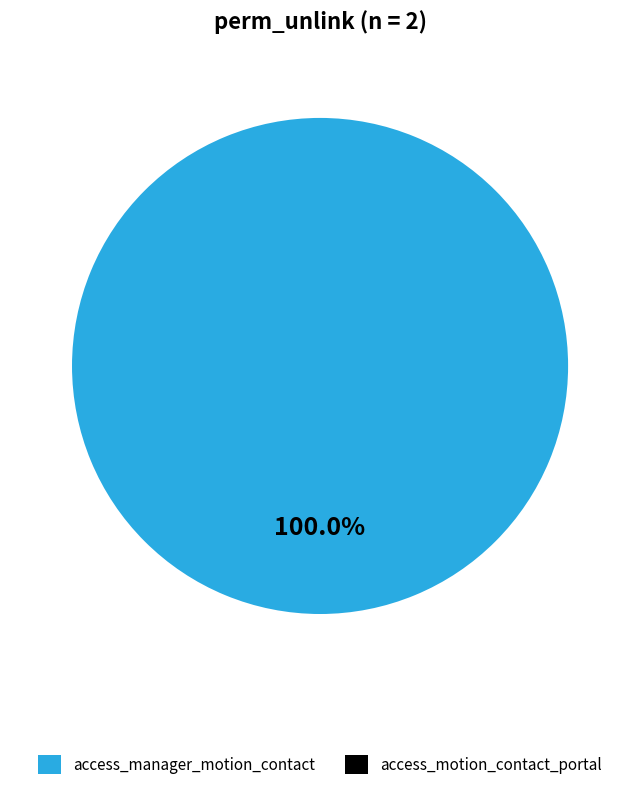

To the nearest percent, what is the difference between the access_manager_motion_contact and access_motion_contact_portal slice percentages?

100%